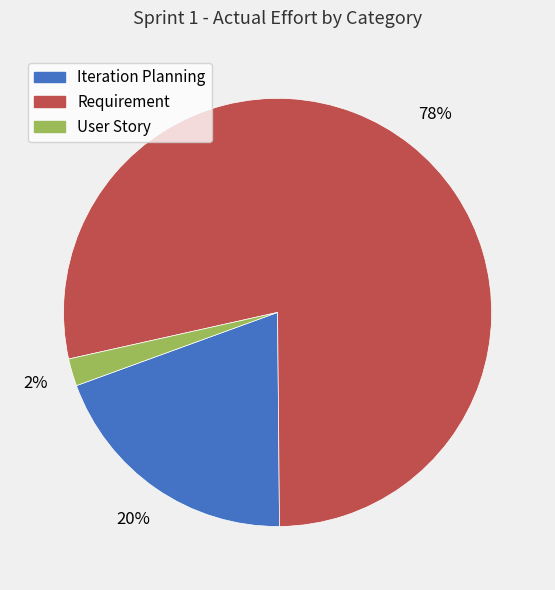

What is the smallest slice in the pie chart?

User Story